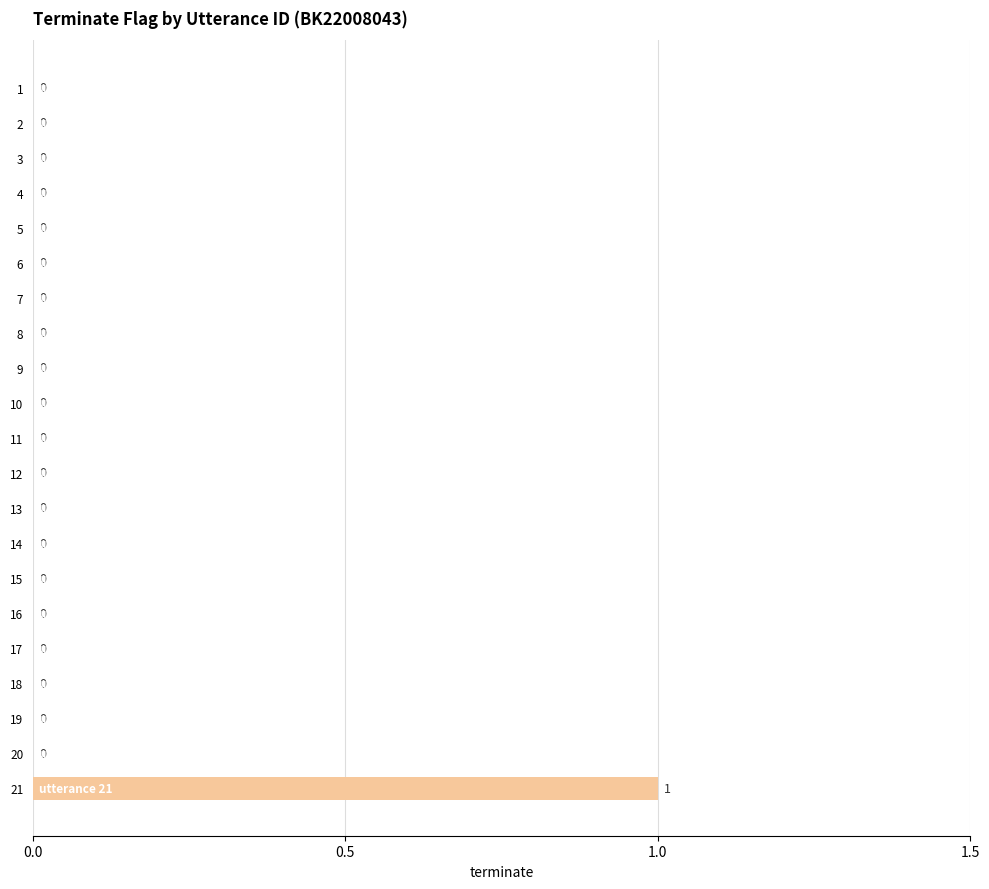

Count the number of values greater than 0.

1